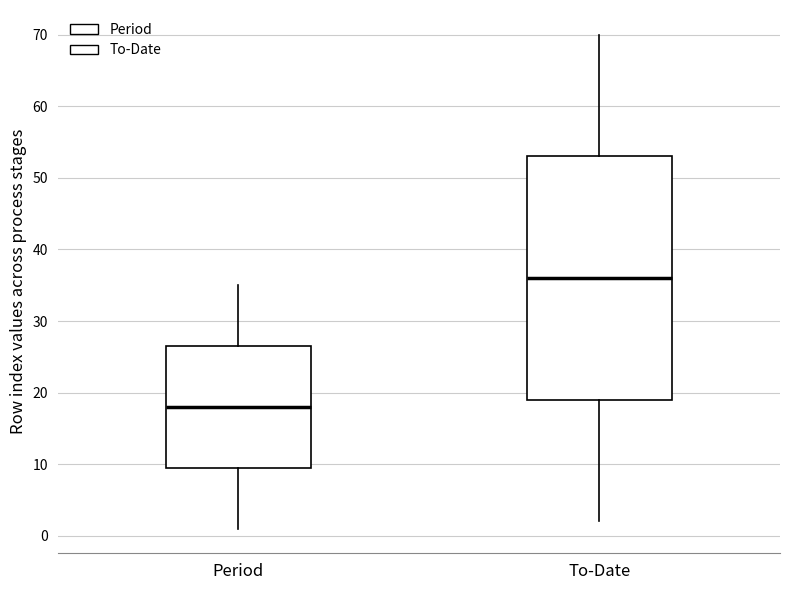

Which box is the tallest, from its lower edge to its upper edge?

To-Date